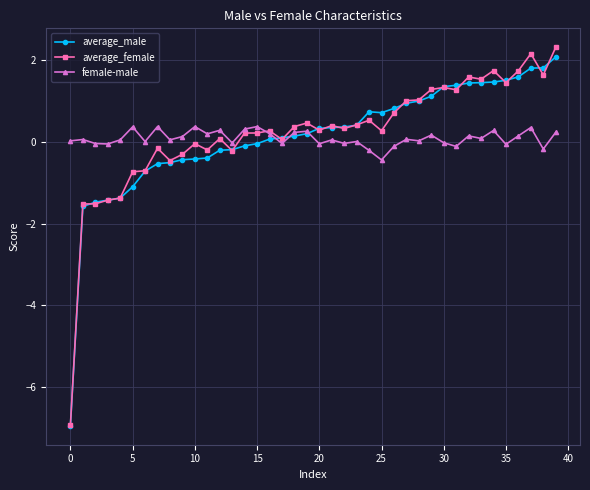

List the series in order of their peak value, lowest first.

female-male, average_male, average_female